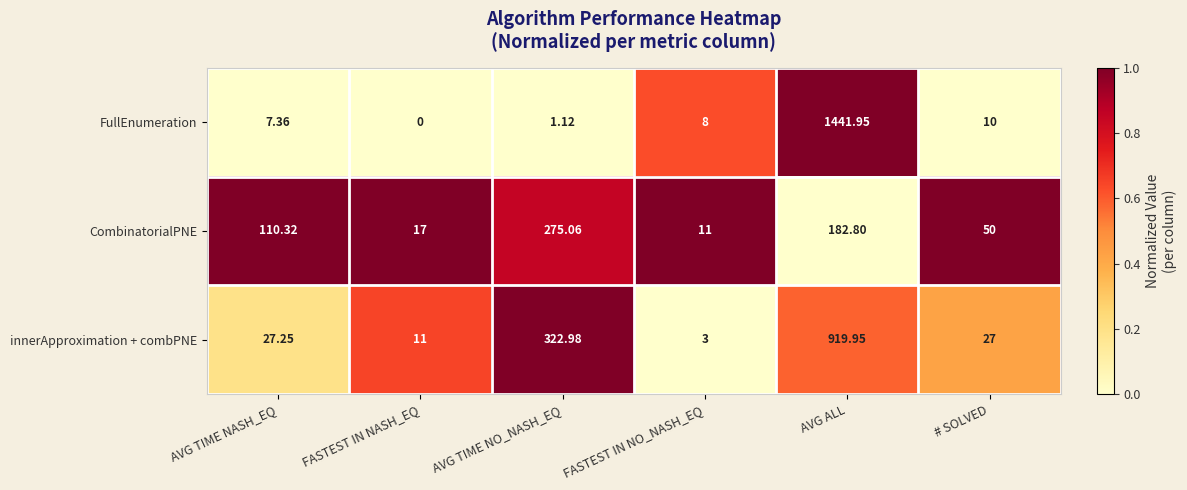

Where is FullEnumeration nearest to the value 720?

# SOLVED